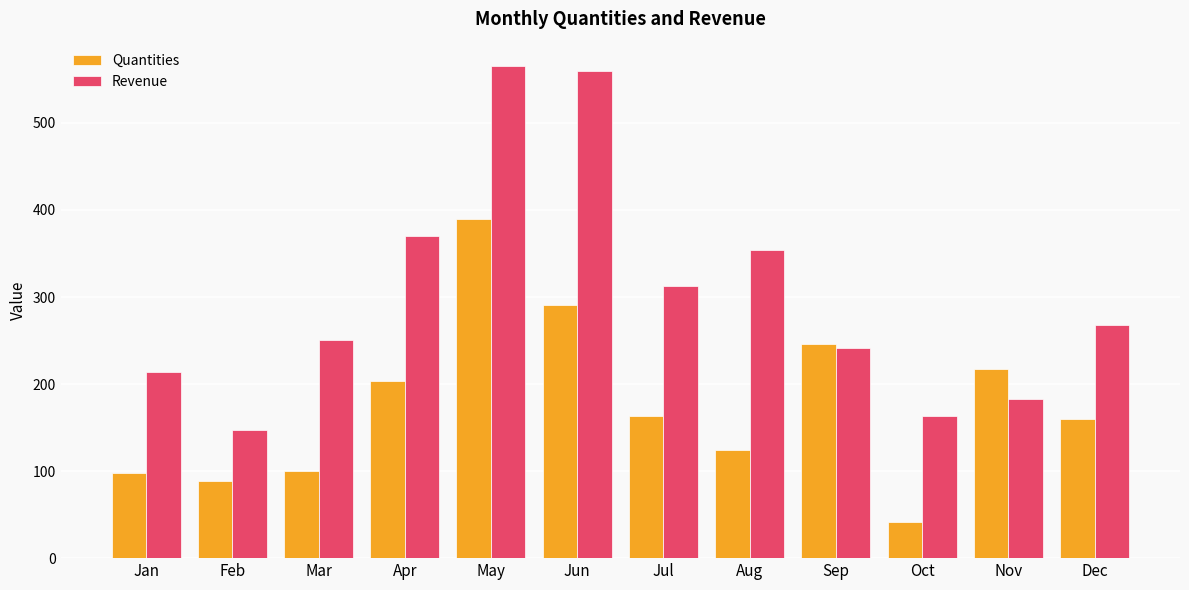

At Aug, list the series in order from smallest to largest.

Quantities, Revenue